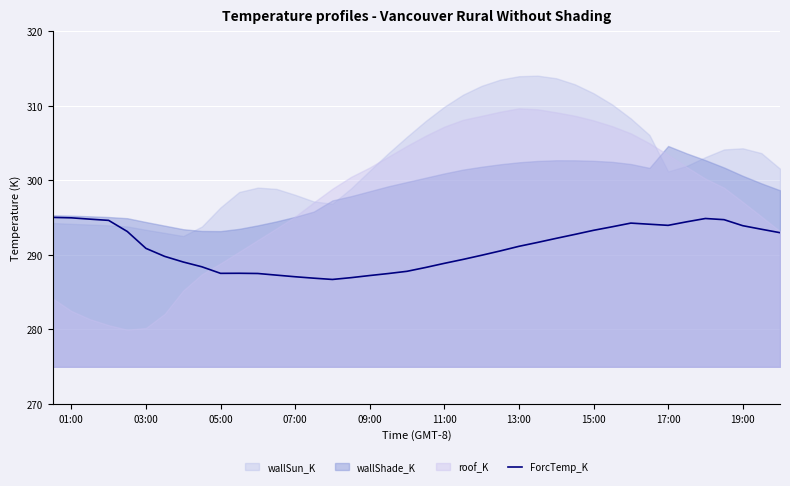

What is the highest value of the ForcTemp_K series?

295.0